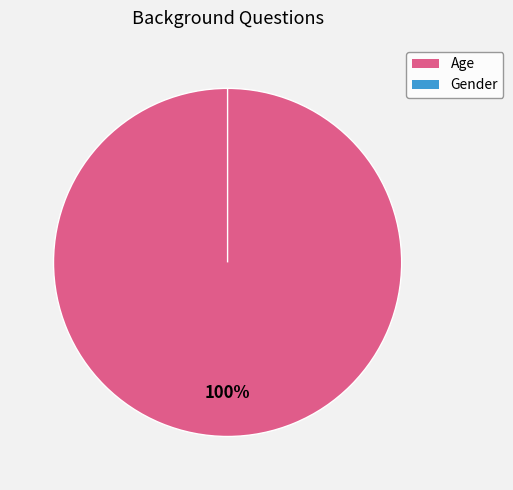

What portion of the pie excludes Gender?

100.0%